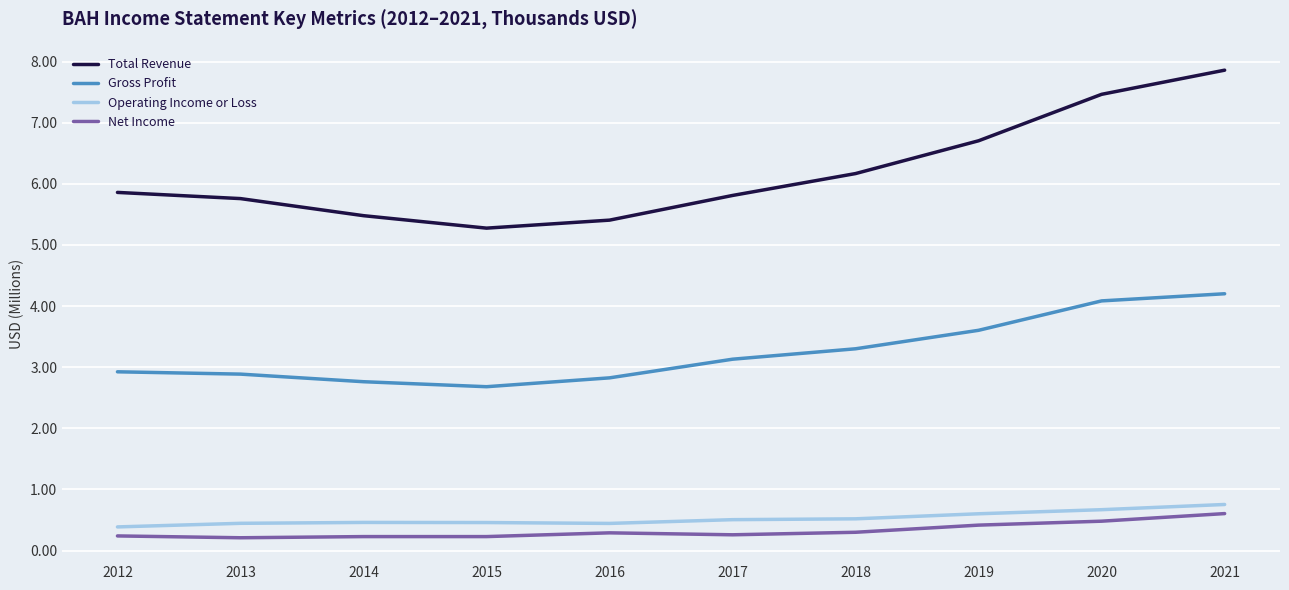

What is the average value of the Operating Income or Loss series?

0.5